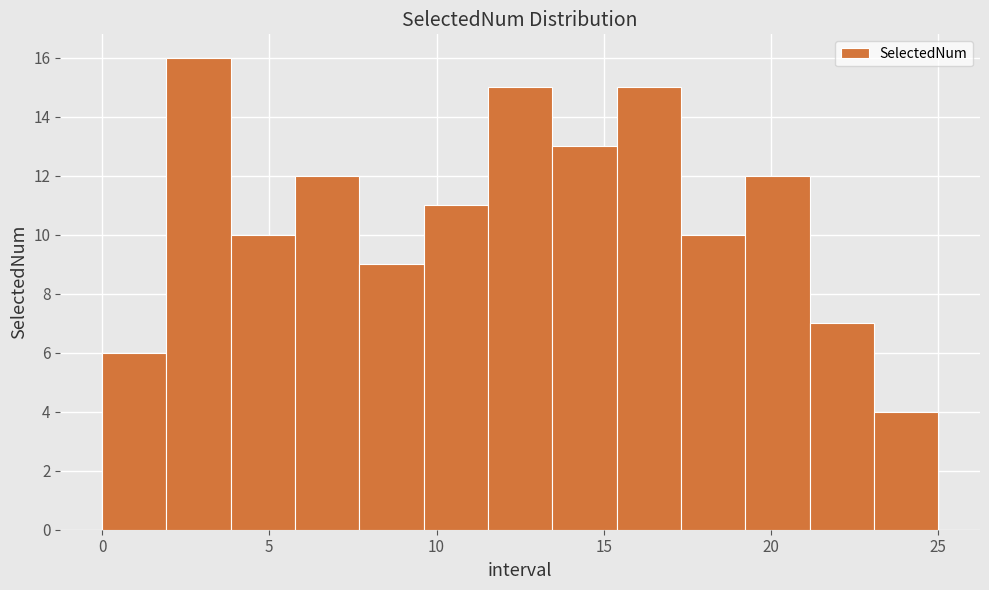

Read against the x-axis, roughly where is the centre of the tallest bar?

3.0